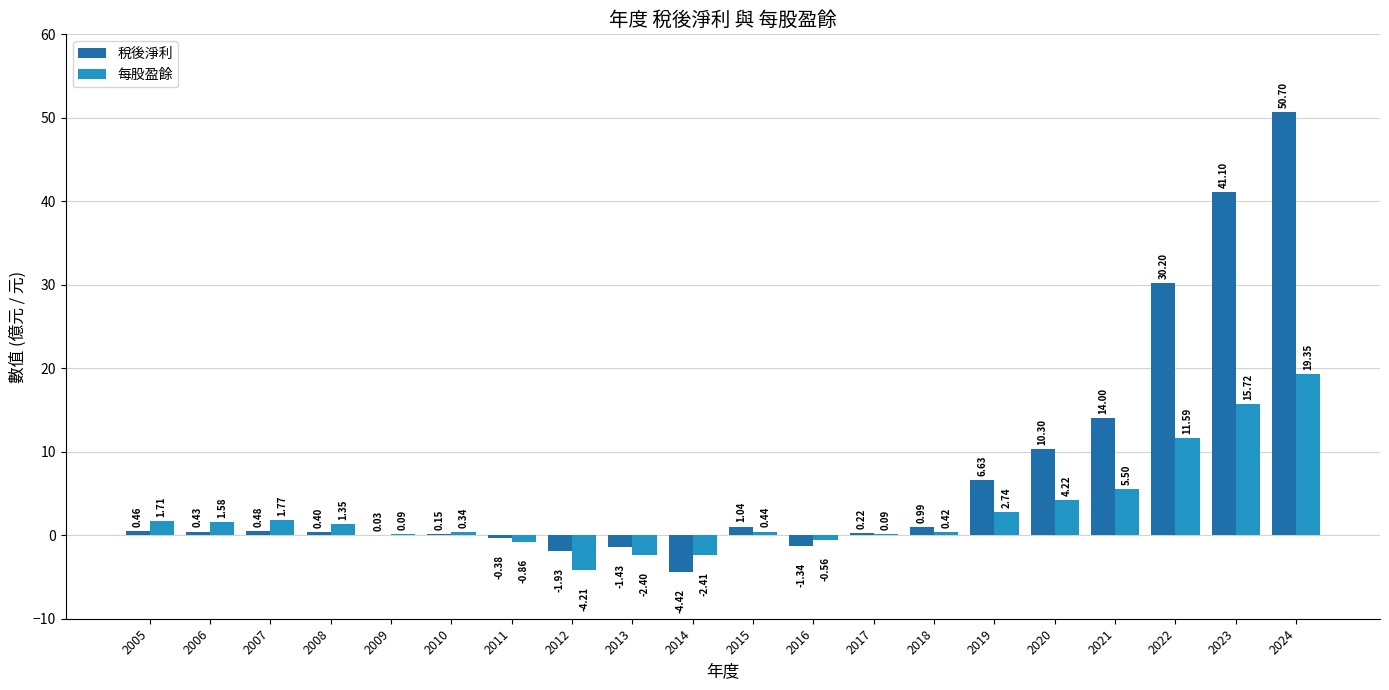

How many values in 稅後淨利 are above zero?

15